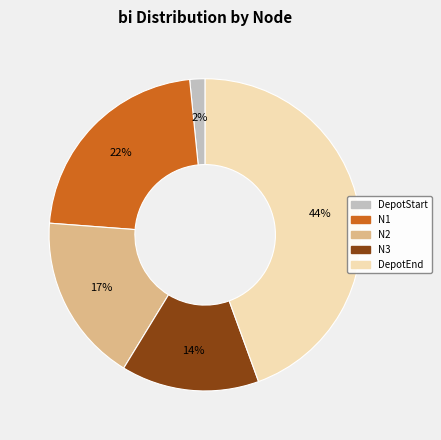

How many slices are in this pie chart?

5